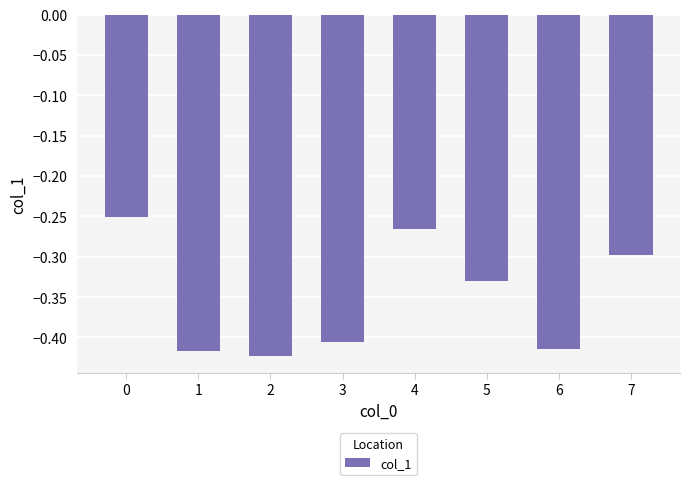

What is the change in value from 2 to 7?

+0.1